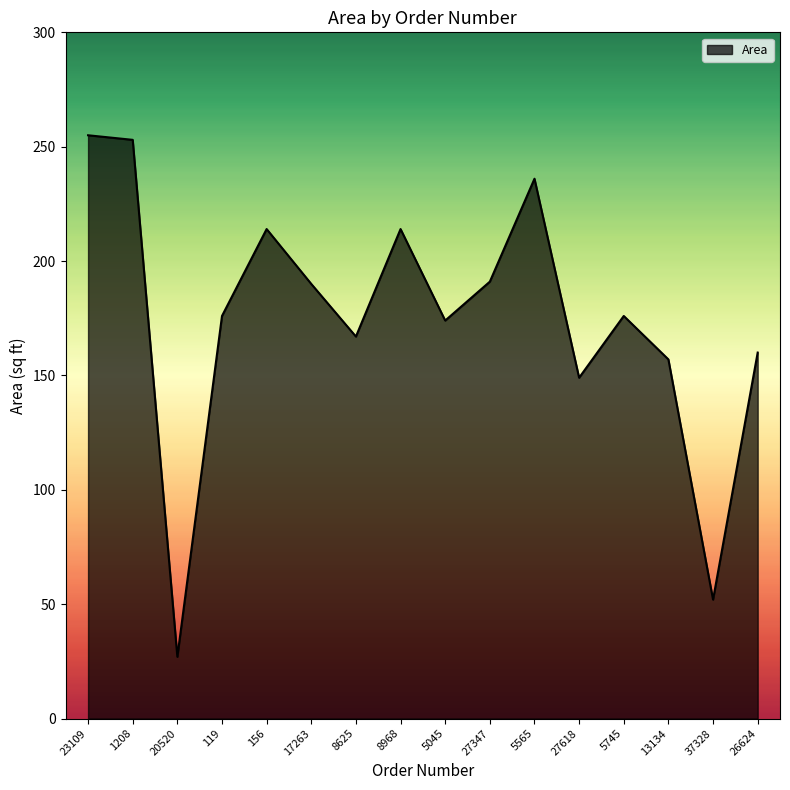

What position from the left is 13134?

14